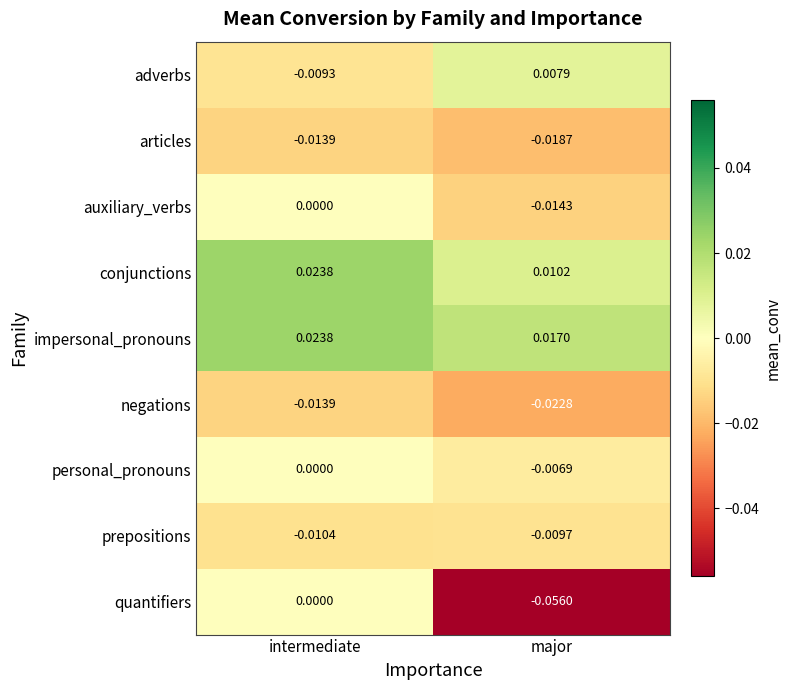

Which series has the largest total across all categories?

impersonal_pronouns